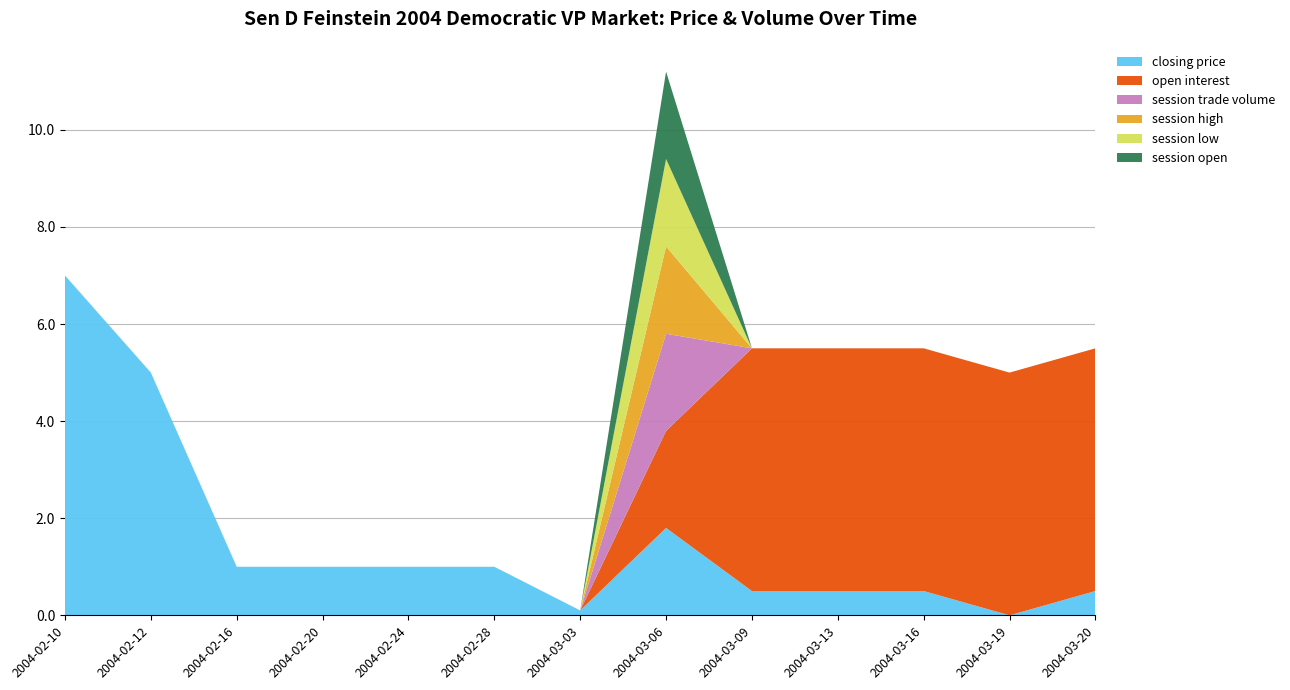

Reading right to left, list all the values displayed in this chart.

closing price: 0.5	0.0	0.5	0.5	0.5	1.8	0.1	1.0	1.0	1.0	1.0	5.0	7.0
open interest: 5.0	5.0	5.0	5.0	5.0	2.0	0.0	0.0	0.0	0.0	0.0	0.0	0.0
session trade volume: 0.0	0.0	0.0	0.0	0.0	2.0	0.0	0.0	0.0	0.0	0.0	0.0	0.0
session high: 0.0	0.0	0.0	0.0	0.0	1.8	0.0	0.0	0.0	0.0	0.0	0.0	0.0
session low: 0.0	0.0	0.0	0.0	0.0	1.8	0.0	0.0	0.0	0.0	0.0	0.0	0.0
session open: 0.0	0.0	0.0	0.0	0.0	1.8	0.0	0.0	0.0	0.0	0.0	0.0	0.0